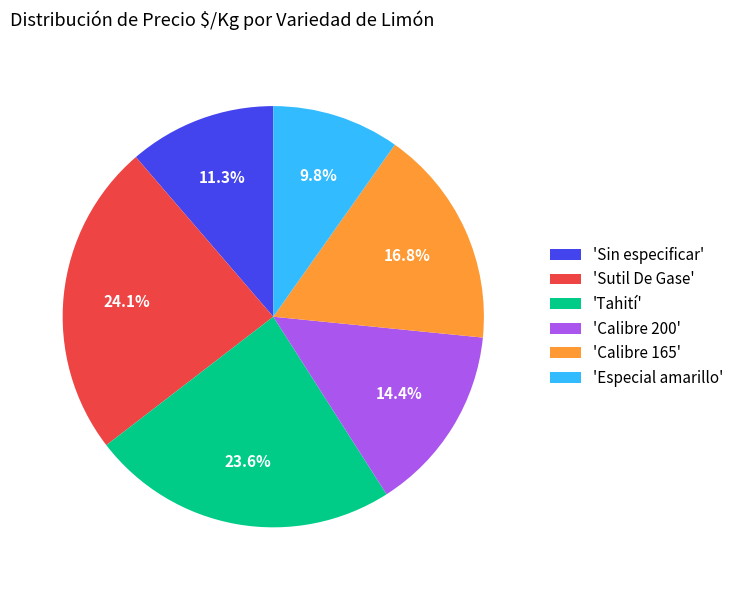

Which slice is the smallest?

'Especial amarillo'